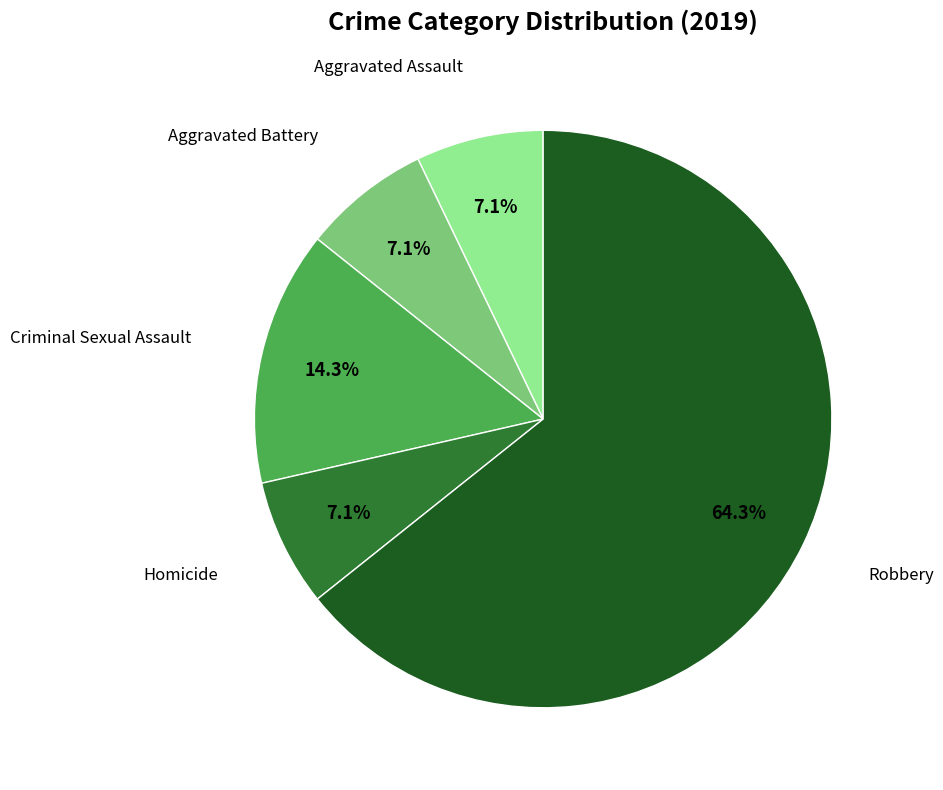

Is there any slice that represents more than half of the pie?

Yes